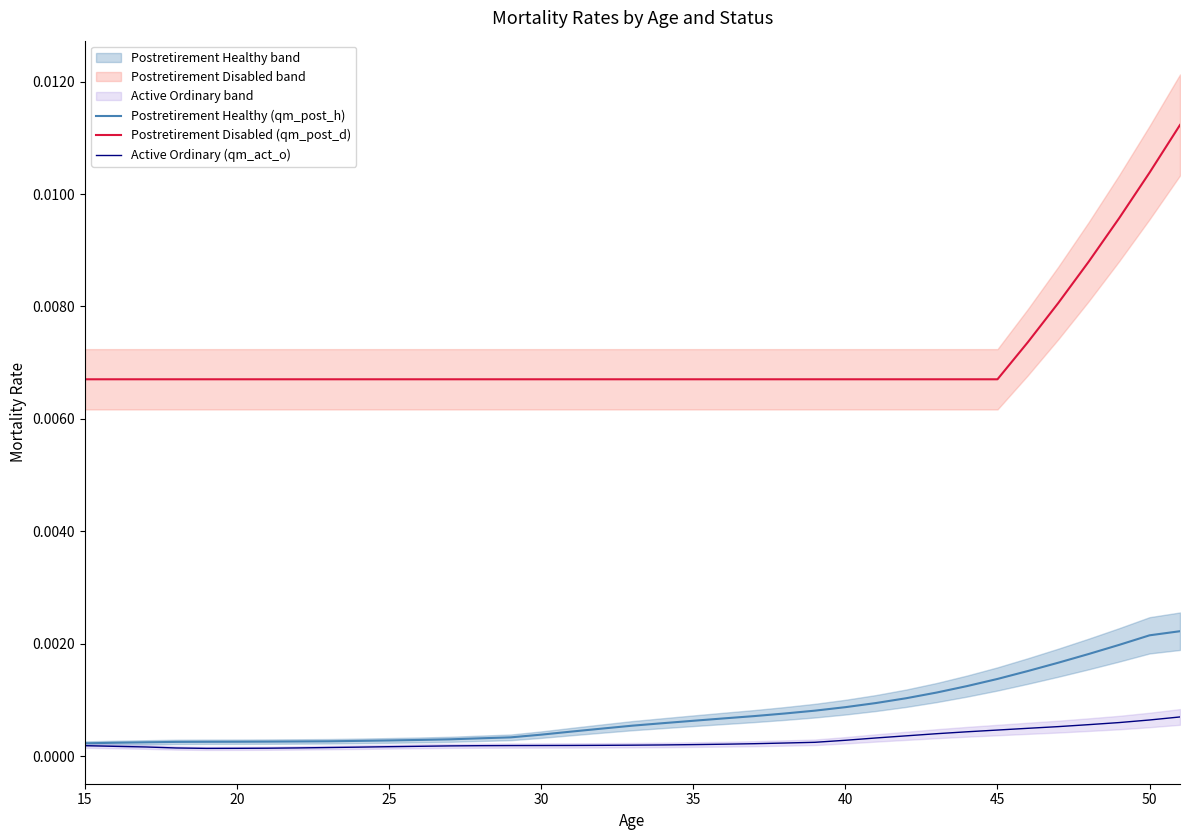

Count the Postretirement Healthy (qm_post_h) values in the range 0 to 1.

37